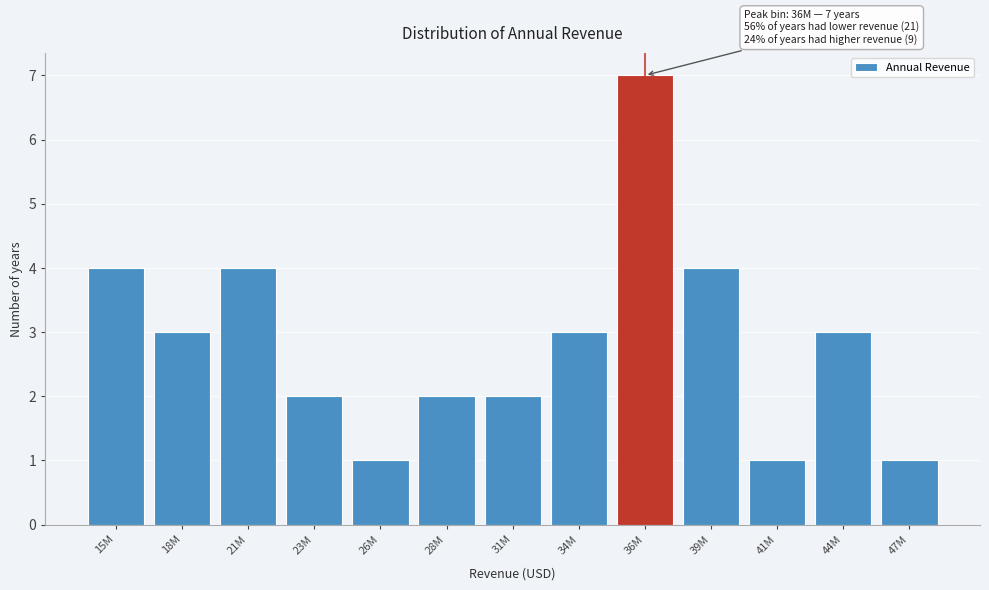

Reading left to right, extract all data points from this chart.

4	3	4	2	1	2	2	3	7	4	1	3	1